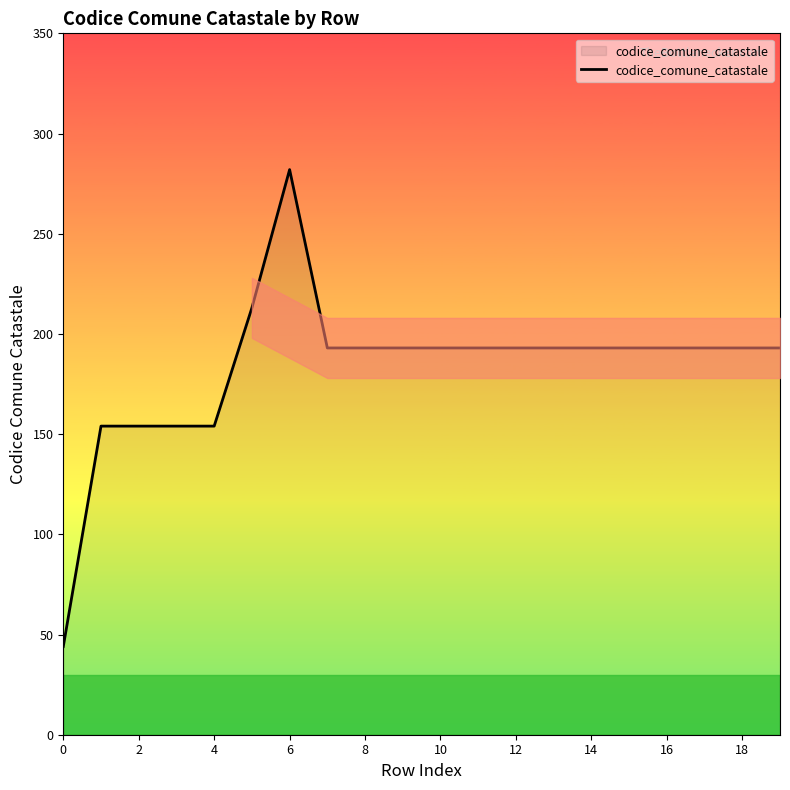

What is the difference between the maximum and minimum values?

238